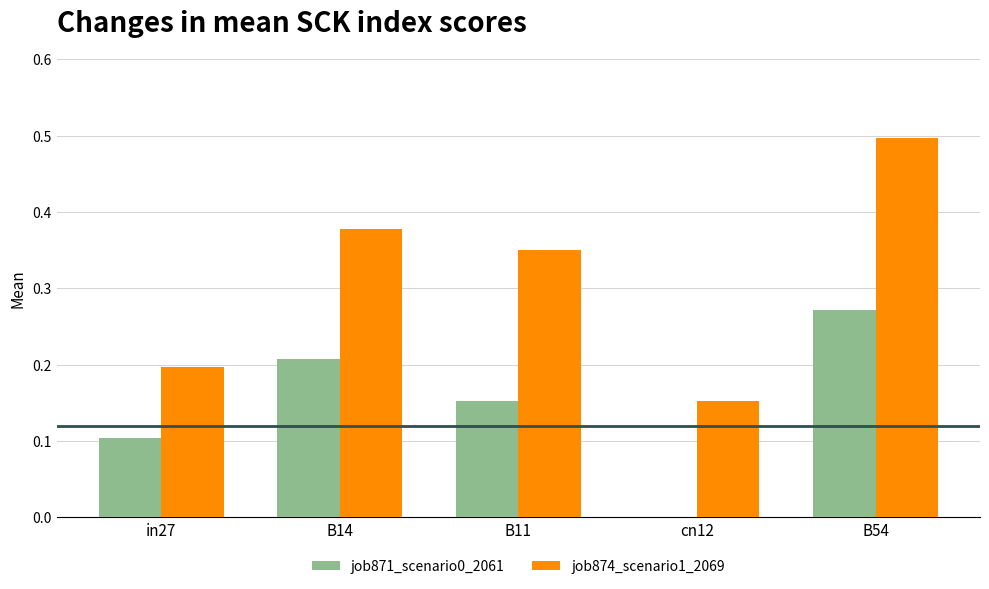

Does the chart contain stacked bars?

No